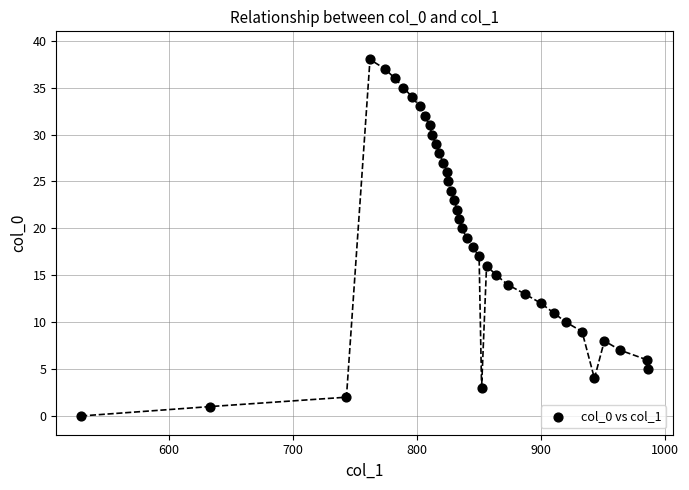

What is the range of X values (max minus min)?

457